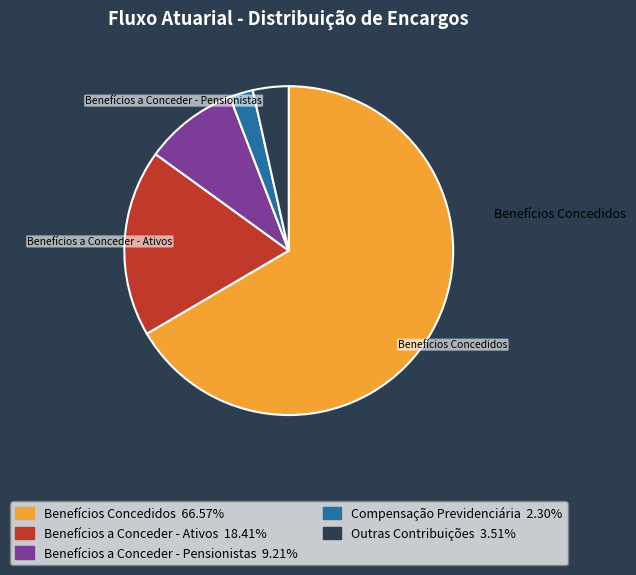

Is there any slice that represents more than half of the pie?

Yes